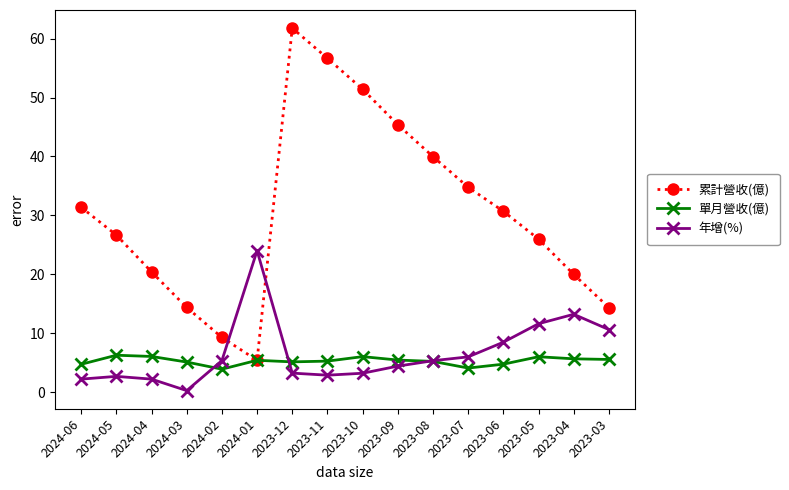

What is the difference between the maximum and second lowest values in the 年增(%) series?

21.8